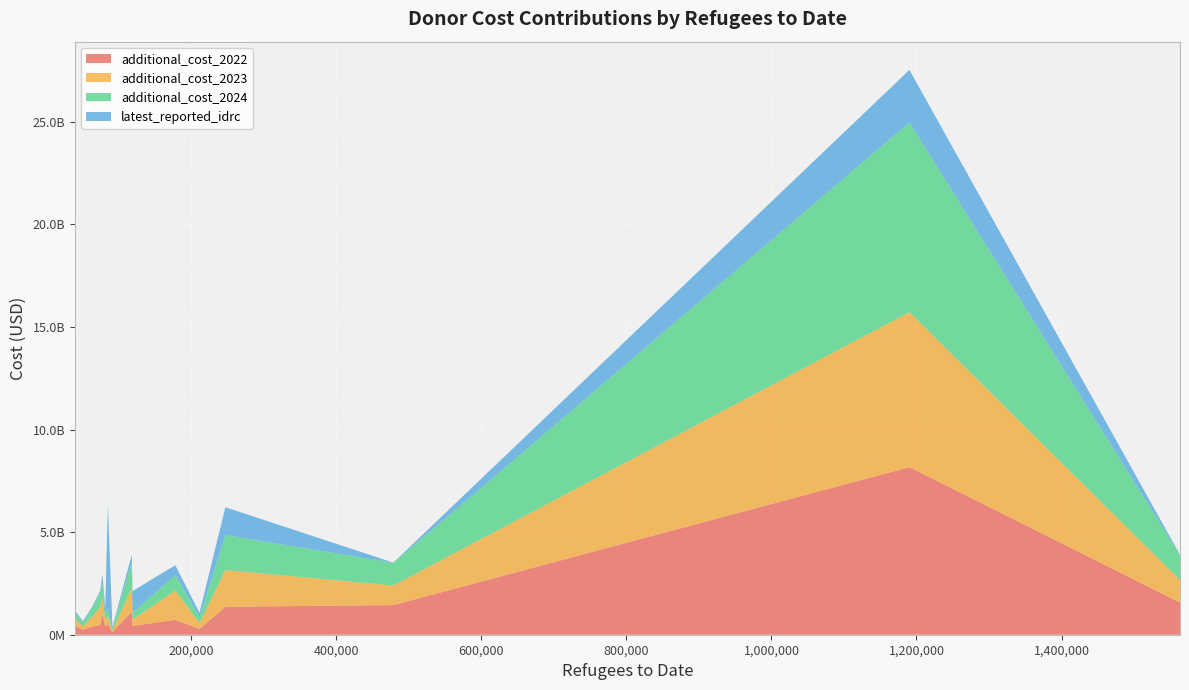

Reading left to right, what are all the values shown in this chart?

additional_cost_2022: Austria=122146645.5	Belgium=373581864.6	Canada=724282991.3	Switzerland=1008295122.5	Czechia=1443345092.9	Germany=8164176970.0	Denmark=455872451.1	Spain=285235214.2	Finland=398549057.8	France=430960118.3	United Kingdom=1360070635.8	Netherlands=1125937834.7	Norway=454303030.0	Poland=1564090949.3	Sweden=241665554.0	United States=521539733.3
additional_cost_2023: Austria=83663623.3	Belgium=355202945.0	Canada=1430908248.7	Switzerland=801037562.5	Czechia=954702492.7	Germany=7555067915.2	Denmark=321468905.9	Spain=271389983.9	Finland=519404274.2	France=301793034.3	United Kingdom=1791272845.0	Netherlands=1156019285.3	Norway=879138728.3	Poland=1102732889.5	Sweden=160265225.0	United States=371028266.7
additional_cost_2024: Austria=94138895.0	Belgium=365382242.3	Canada=752445517.8	Switzerland=779965669.9	Czechia=1108851624.0	Germany=9248558850.8	Denmark=350486473.5	Spain=294786948.1	Finland=457985240.2	France=336378879.6	United Kingdom=1698223233.3	Netherlands=1237722453.3	Norway=758414787.0	Poland=1213060621.9	Sweden=184940789.3	United States=397280266.7
latest_reported_idrc: Austria=59095980.4	Belgium=236045801.3	Canada=478549380.2	Switzerland=361588476.3	Czechia=6470327.5	Germany=2557722417.3	Denmark=60697747.5	Spain=214928421.8	Finland=64444019.9	France=1058749598.5	United Kingdom=1363977699.2	Netherlands=382723975.9	Norway=59807122.8	Poland=16124483.9	Sweden=79023551.9	United States=5079246702.2